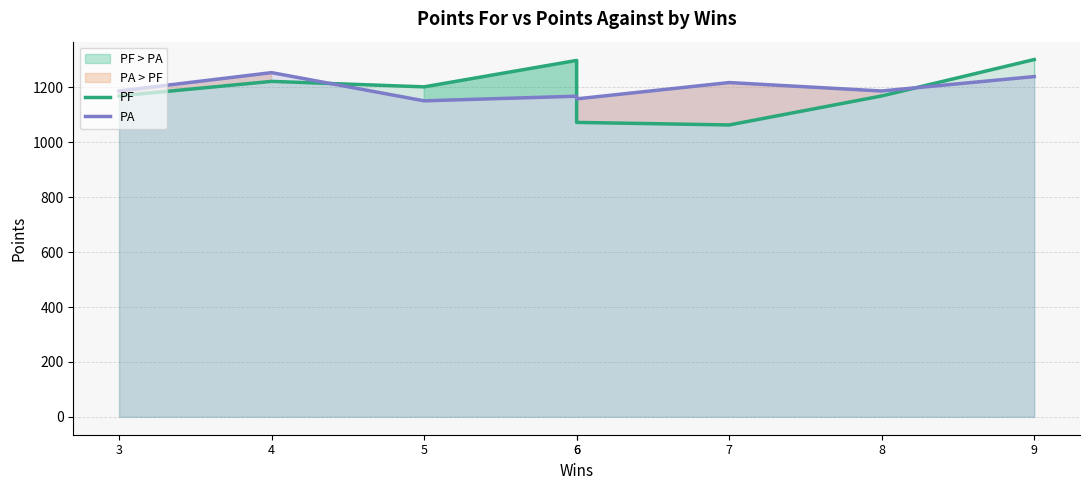

What is the difference between the maximum and minimum values in the PF series?

238.3